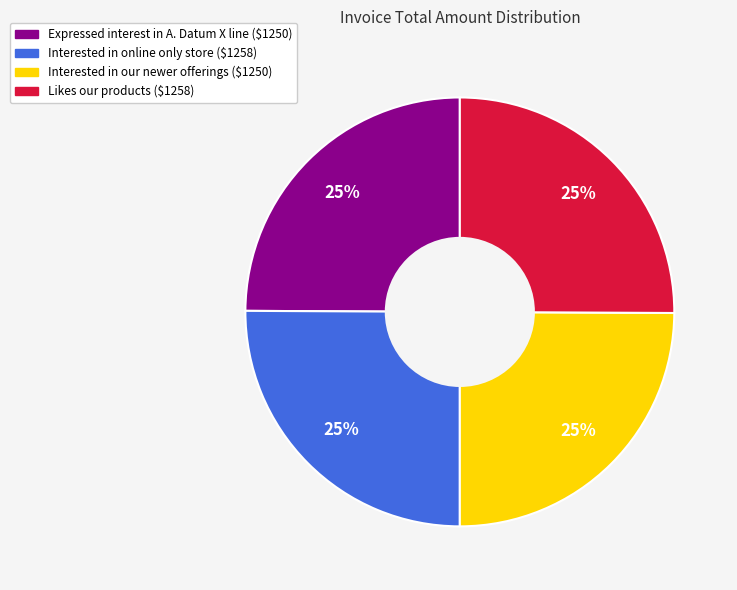

Is there a majority slice in this chart?

No